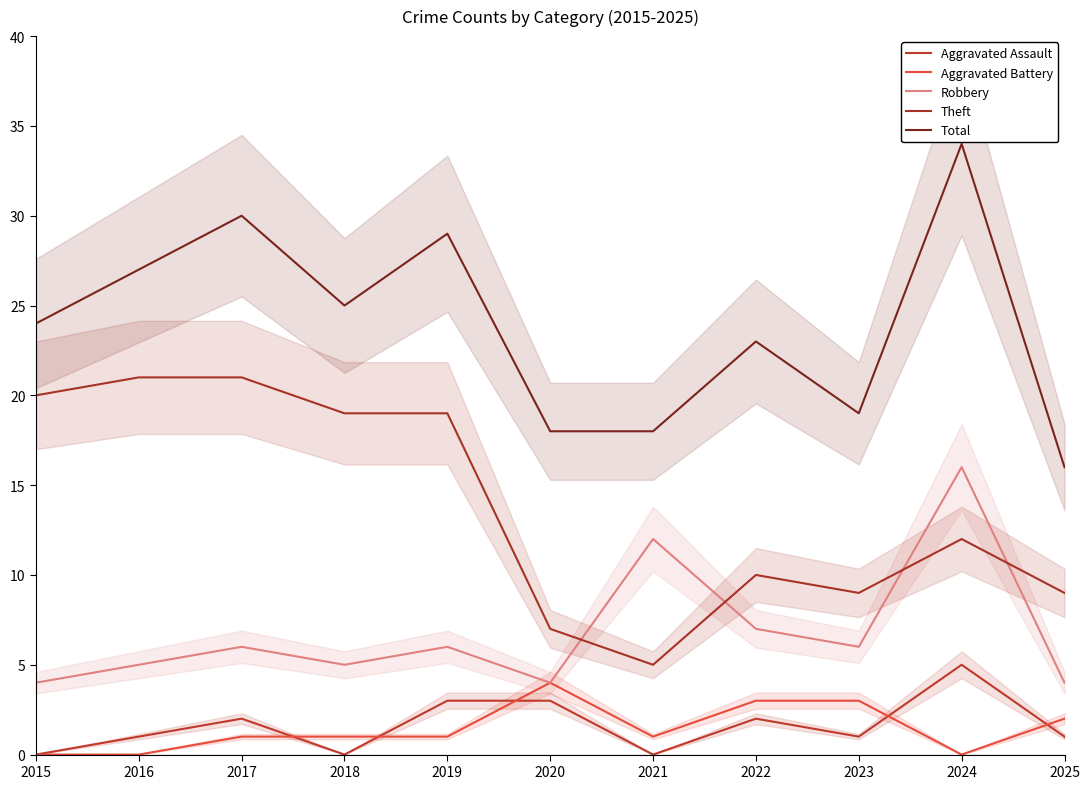

How many interior local valleys does the Theft series have?

2